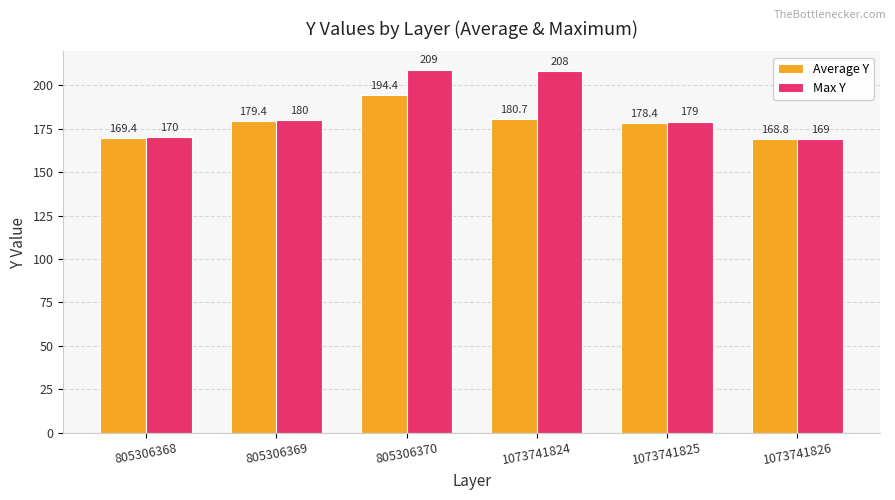

What is the value of the Average Y bar at the 1st from the left?

169.4